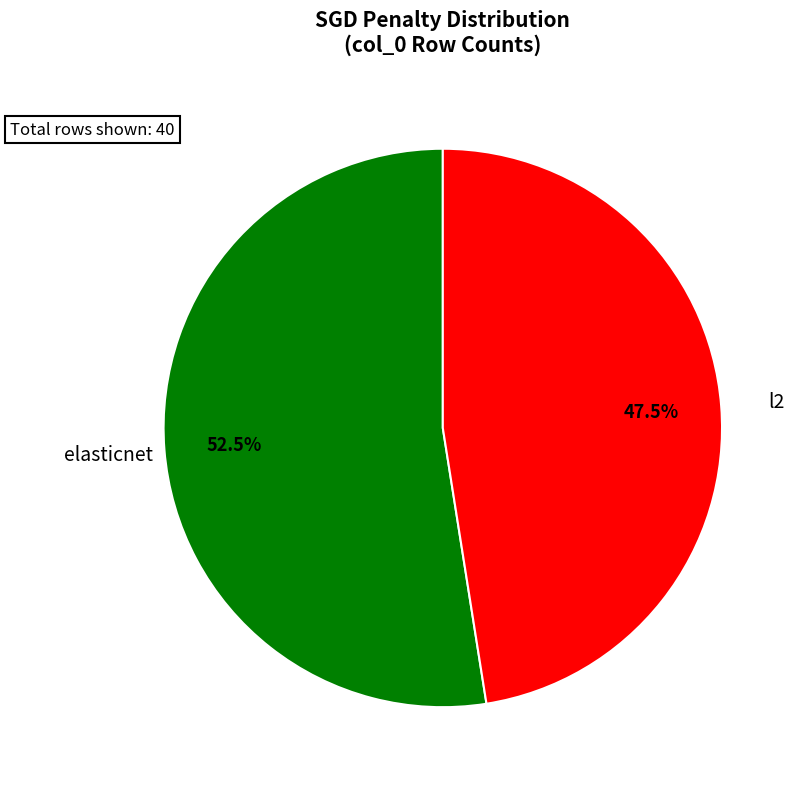

Approximately how many times larger is the value at elasticnet compared to l2?

1.1